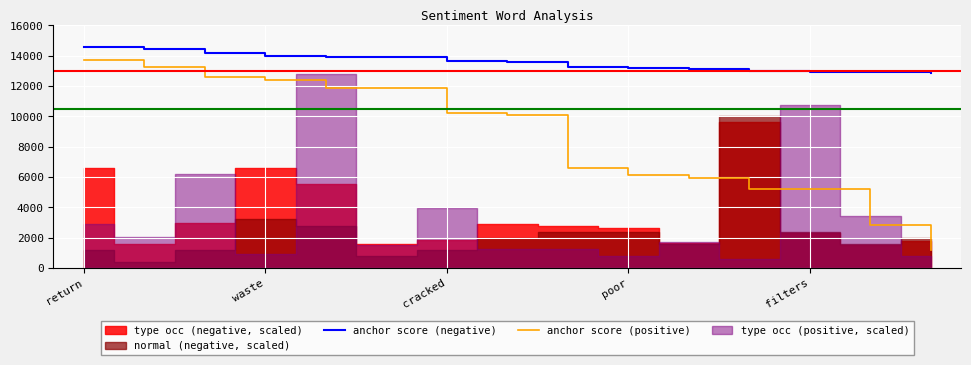

True or false: anchor score (positive) and anchor score (negative) cross at least once.

False